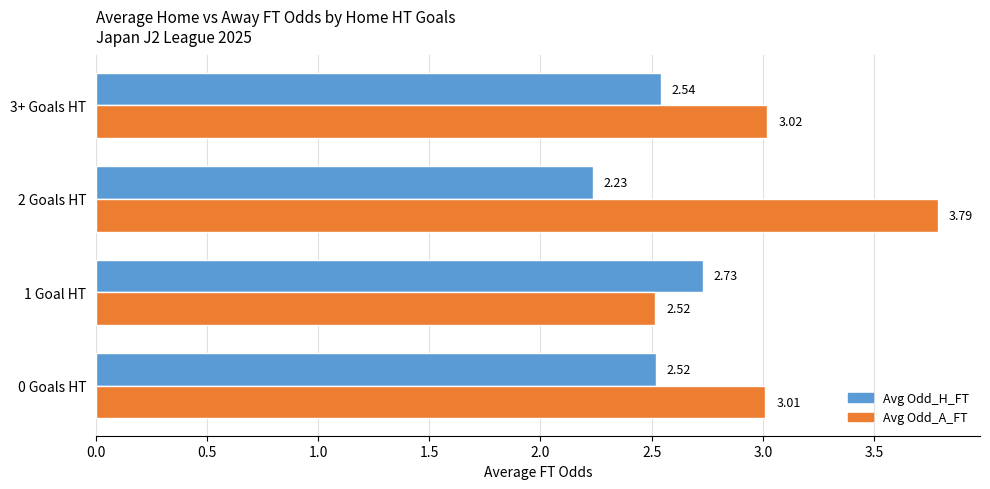

At how many categories does at least one series exceed 2?

4